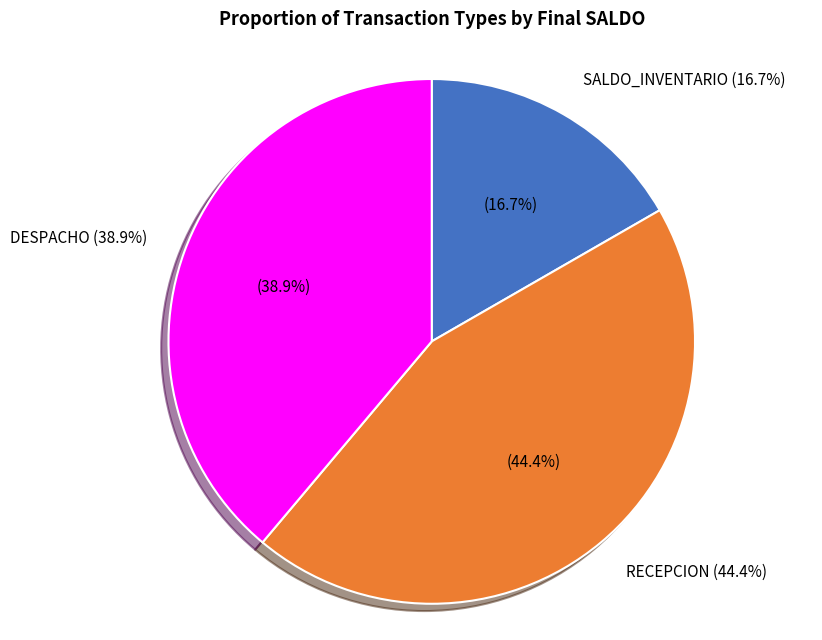

True or false: DESPACHO accounts for 53% of the total.

False